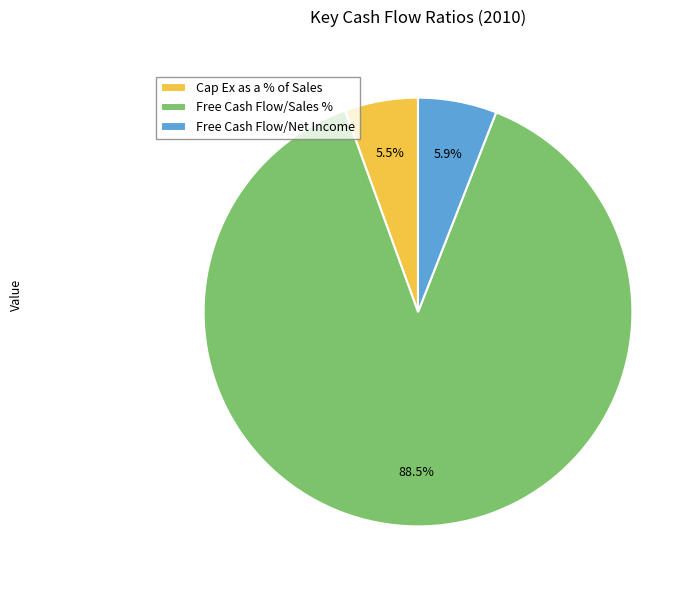

Is Free Cash Flow/Net Income the majority of the pie?

No